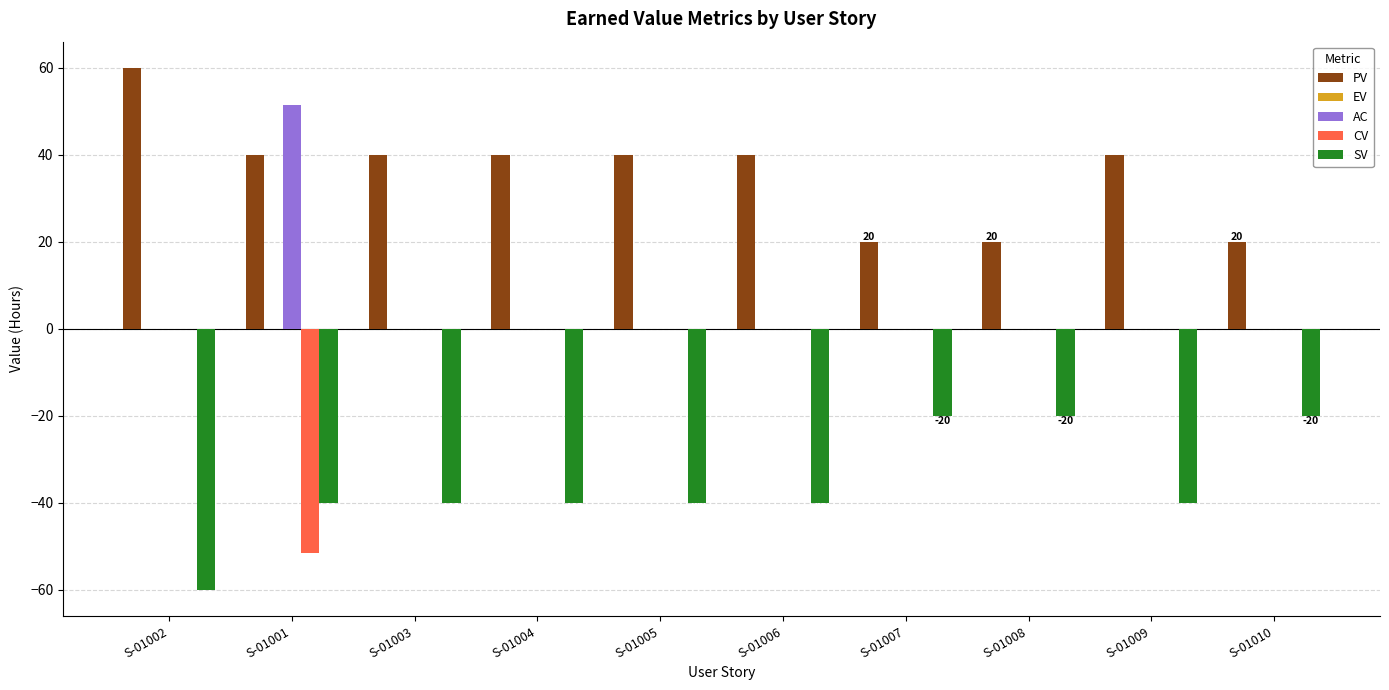

True or false: AC has a value of 27.0 at S-01005.

False